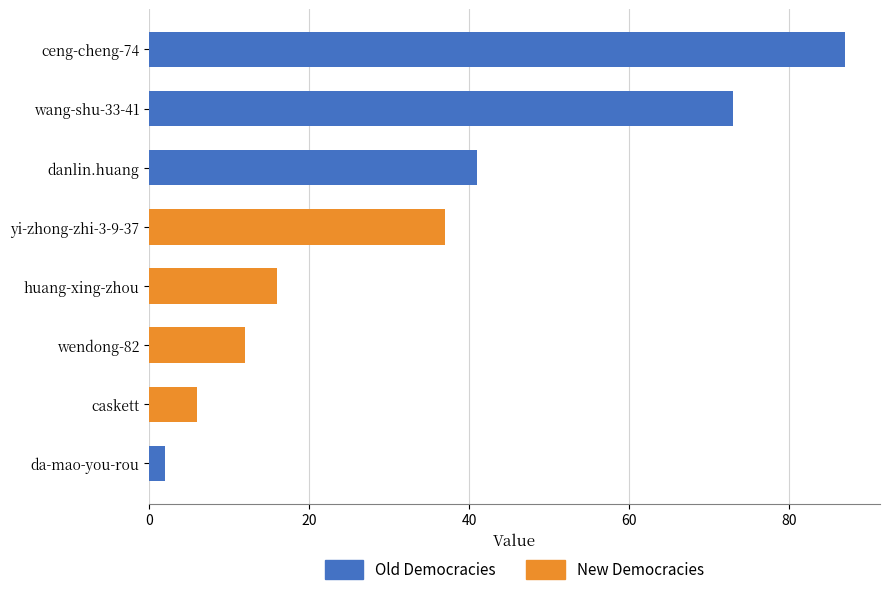

How many data points does each series have?

8